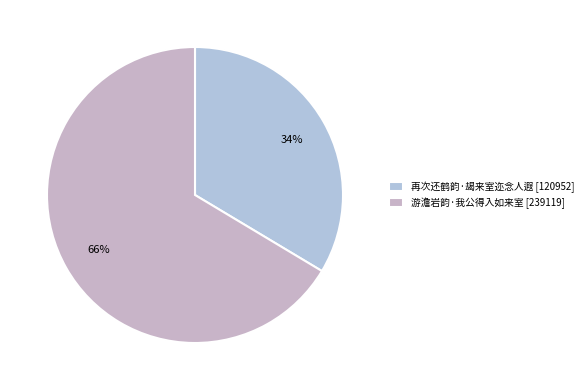

What is the change in value from 再次还鹤韵·朅来室迩念人遐 to 游澹岩韵·我公得入如来室?

+118167